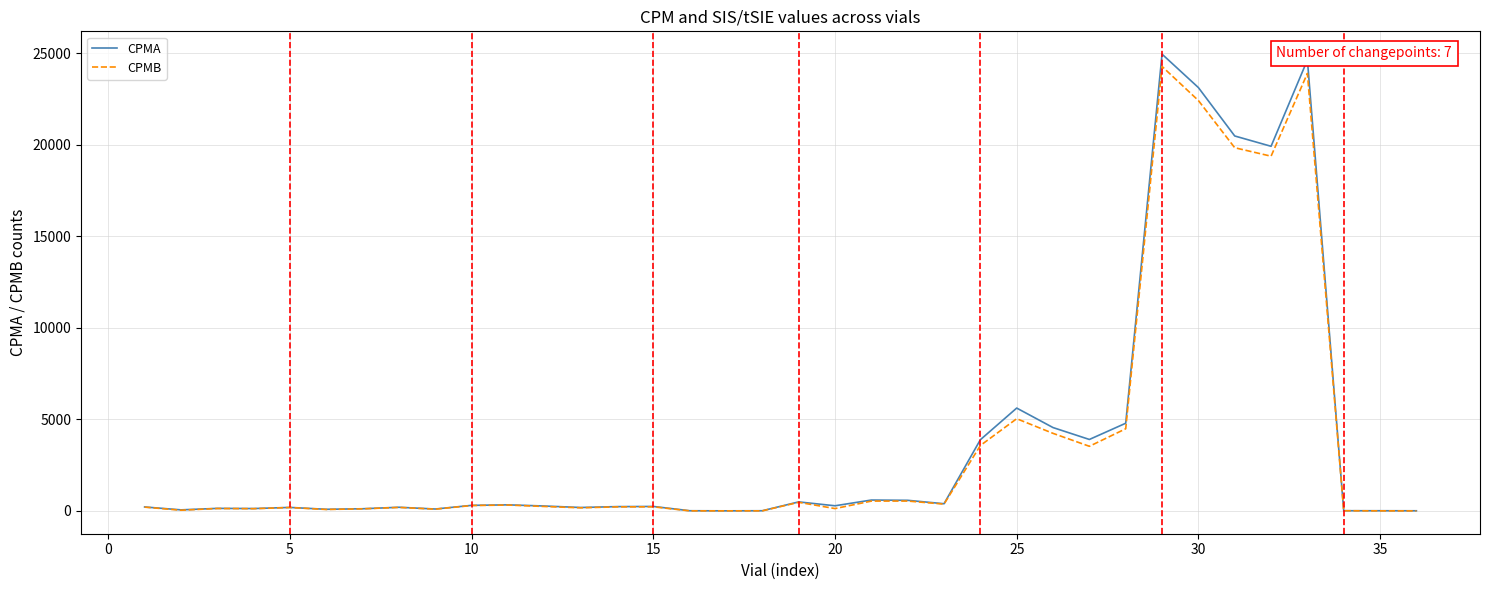

Which series has the largest range (max minus min)?

CPMA